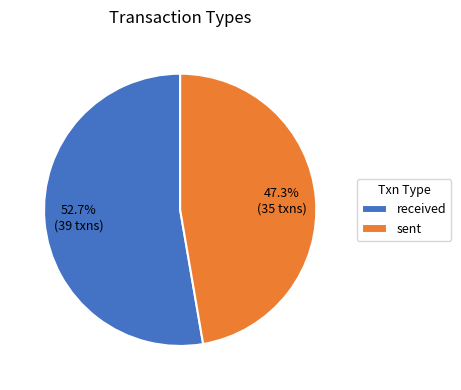

To the nearest percent, what portion does received represent?

53%